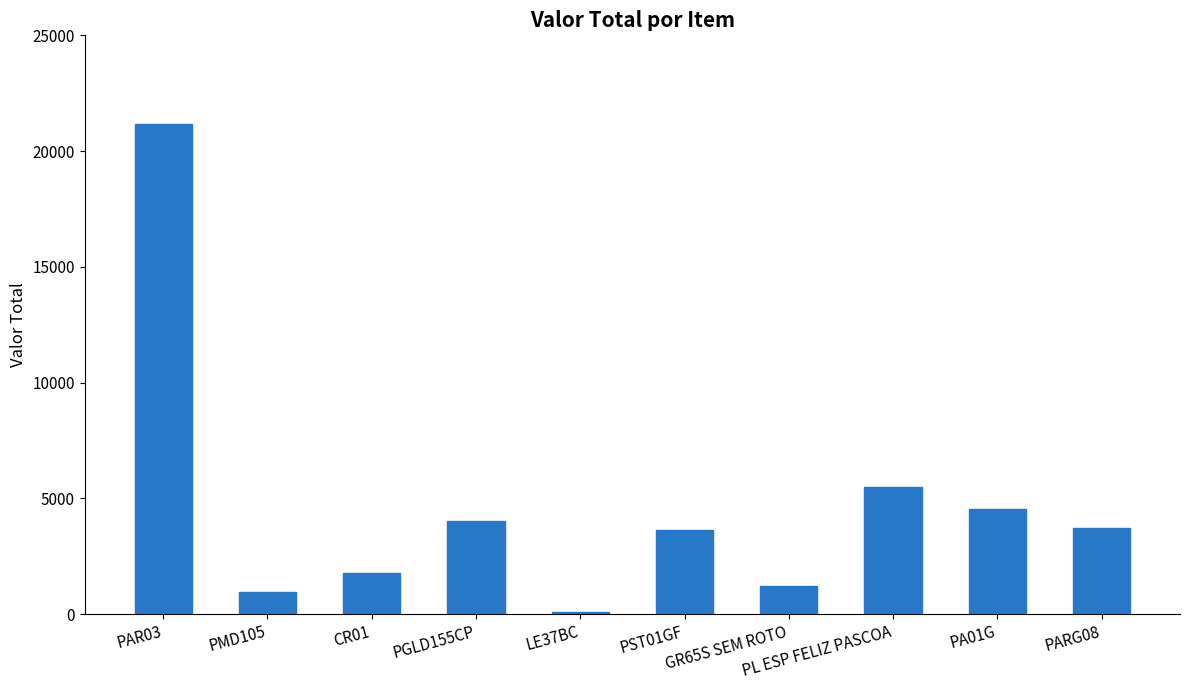

Between PGLD155CP and PAR03, which is larger?

PAR03